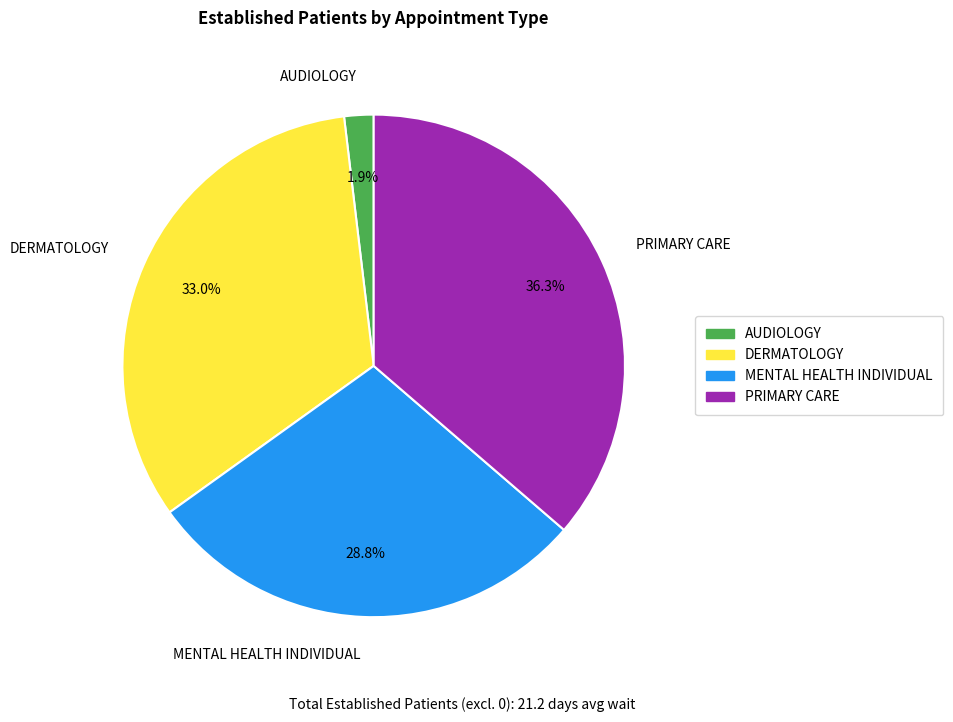

Which has a higher value, PRIMARY CARE or MENTAL HEALTH INDIVIDUAL?

PRIMARY CARE